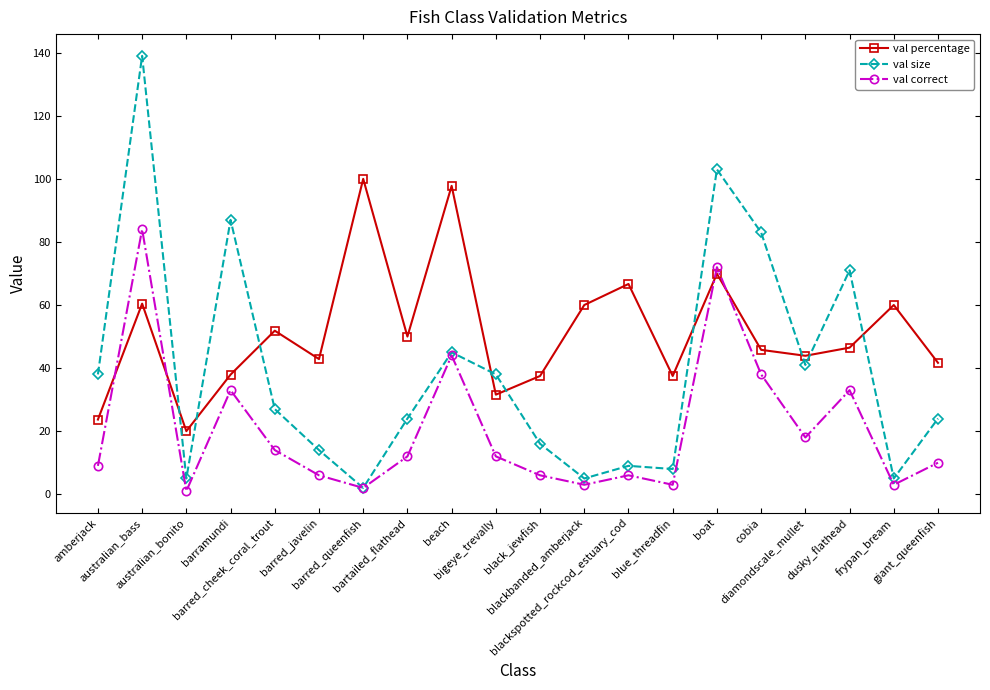

At which category is the sum across all series the highest?

australian_bass